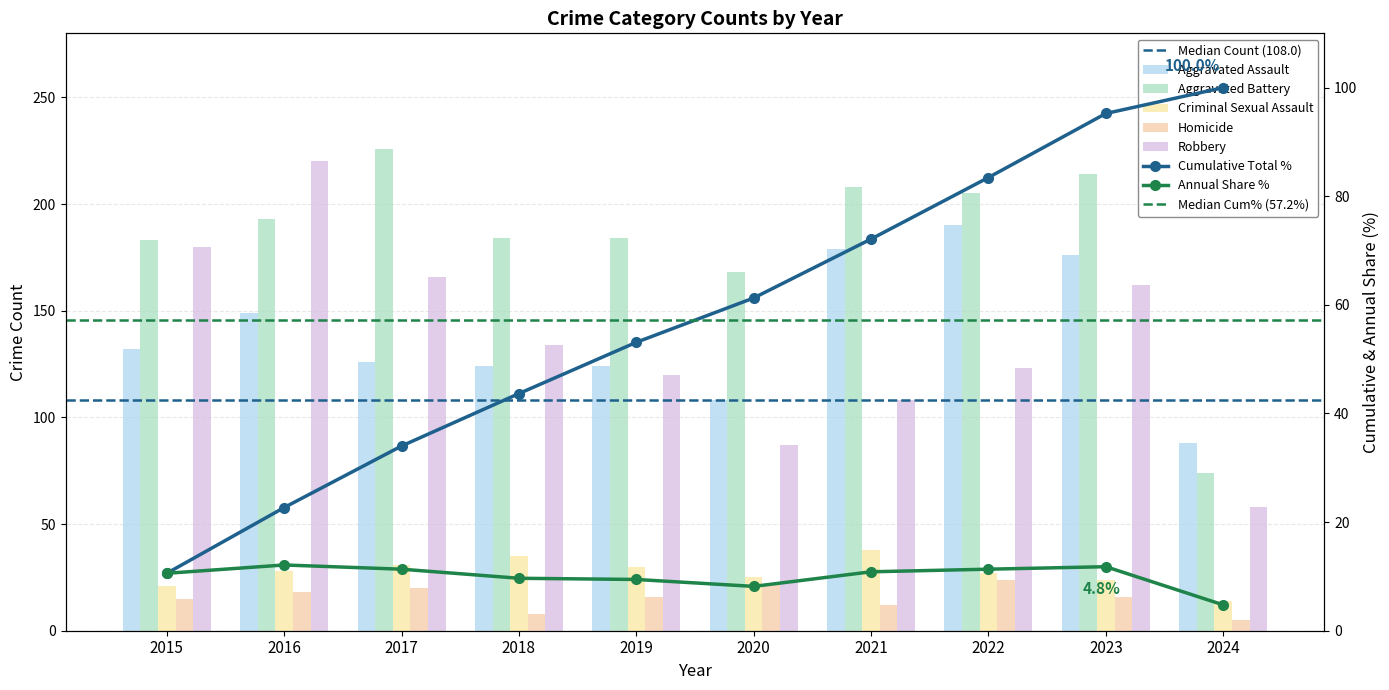

How many data points in Aggravated Assault are less than 132?

5